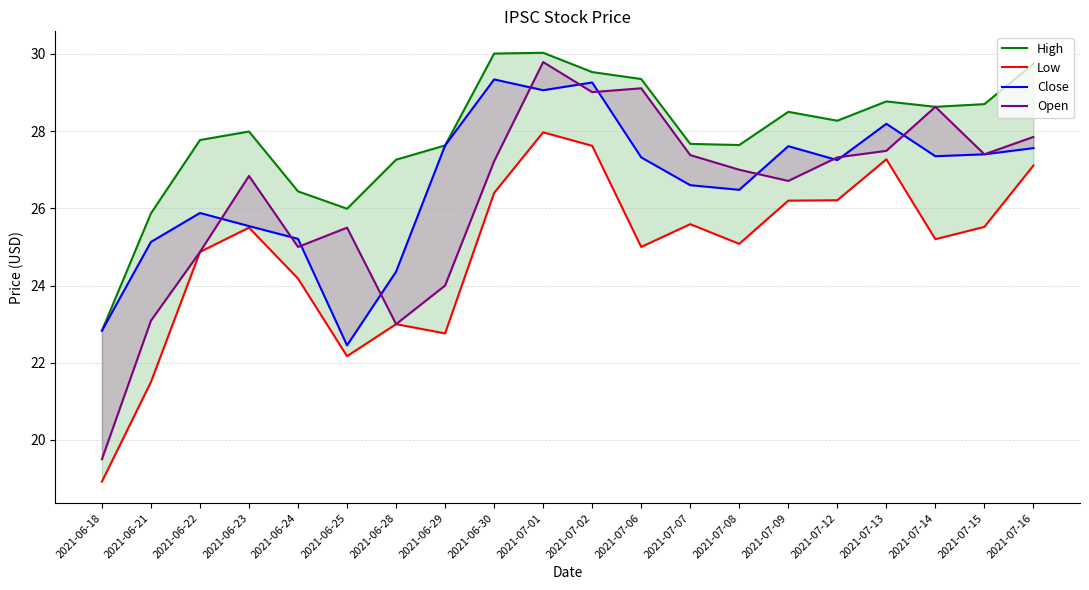

What is the label of the 20th point from the left?

2021-07-16